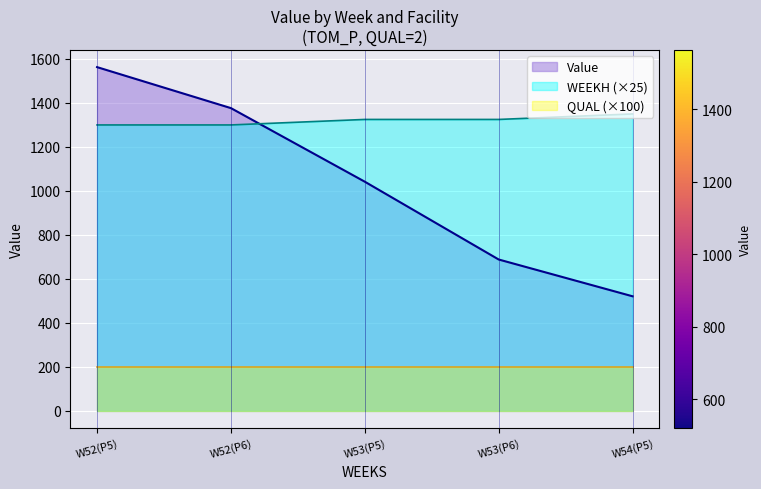

The value of QUAL (×100) at W52(P6) is 200.0. True or false?

True